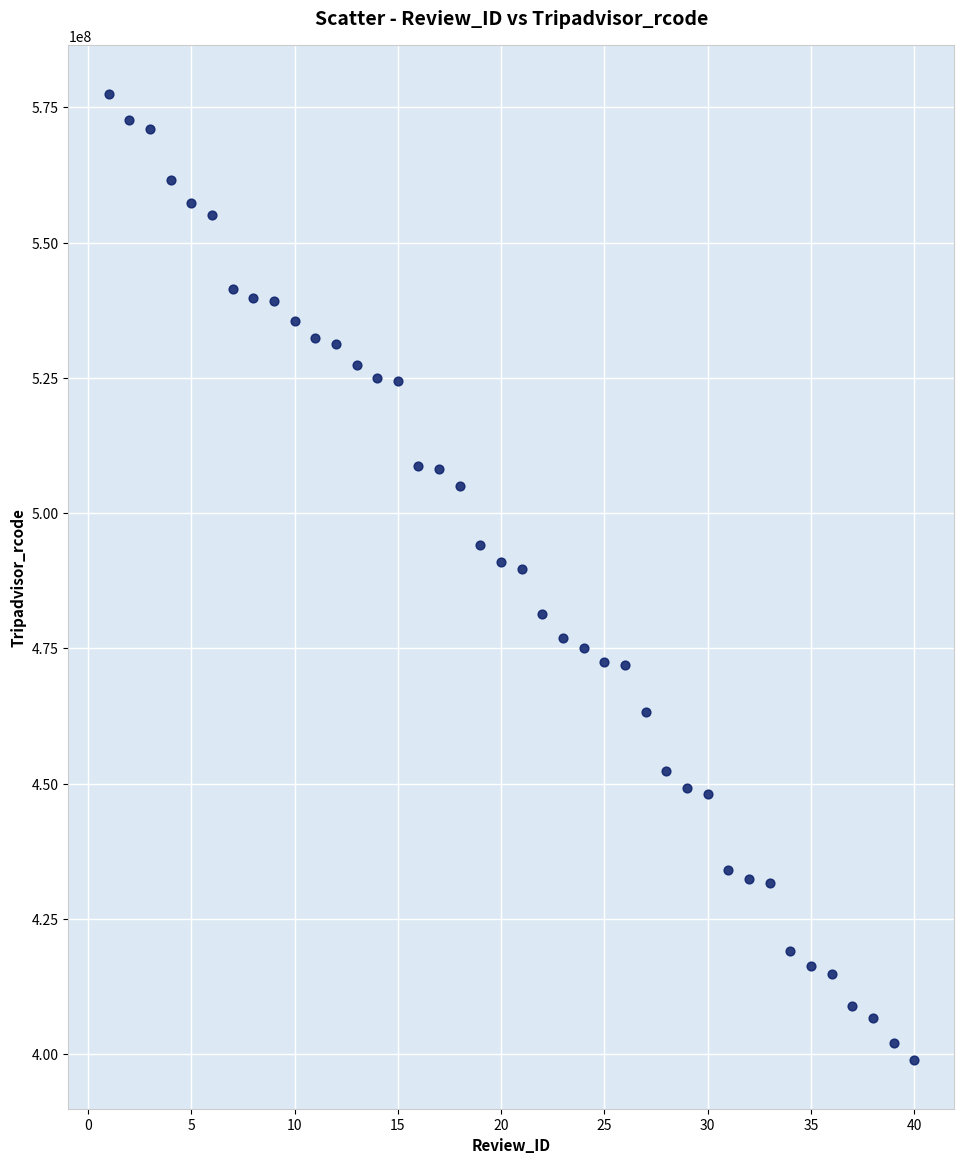

What is the range of X values (max minus min)?

39